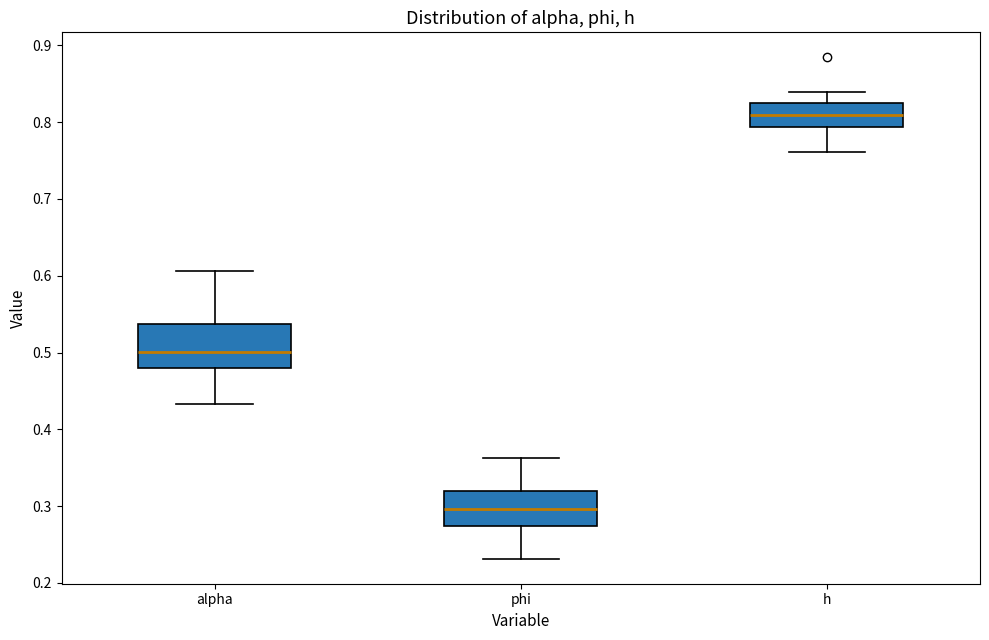

Where is the upper edge of the box for alpha on the y-axis? The values are not printed on the chart, so give them approximately, as read against the axis.

0.54